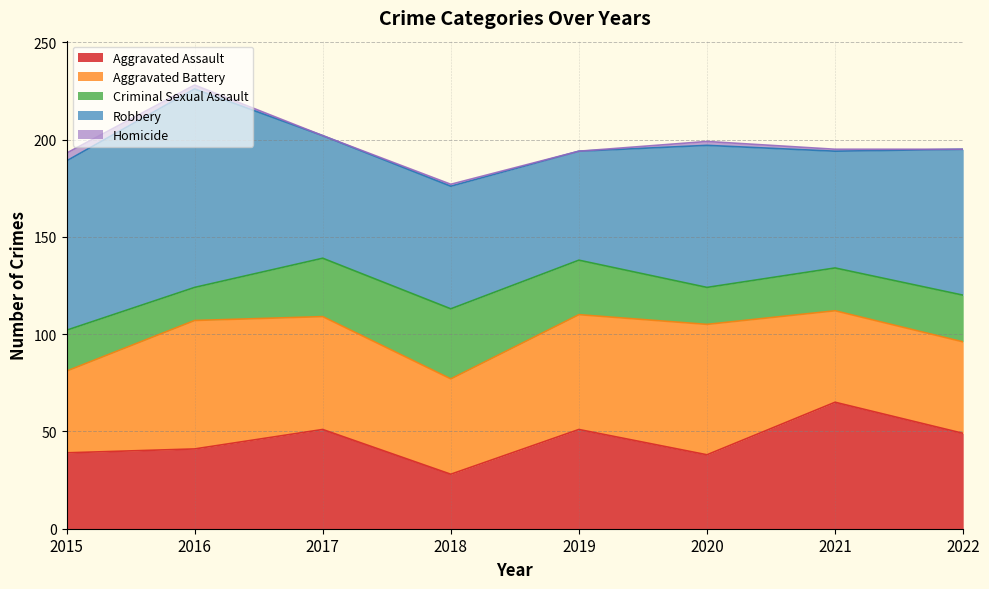

Does the chart have visible grid lines?

Yes